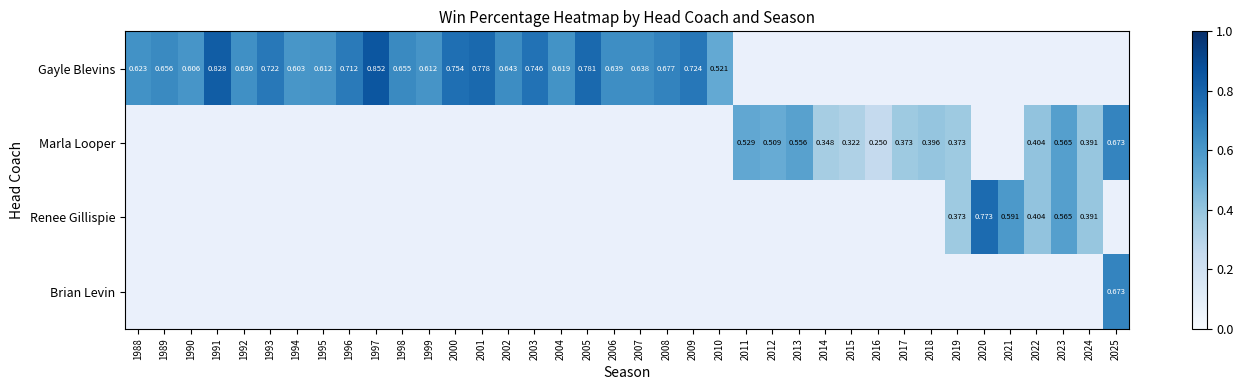

Between 1999 and 2004, which series saw the biggest shift?

Gayle Blevins